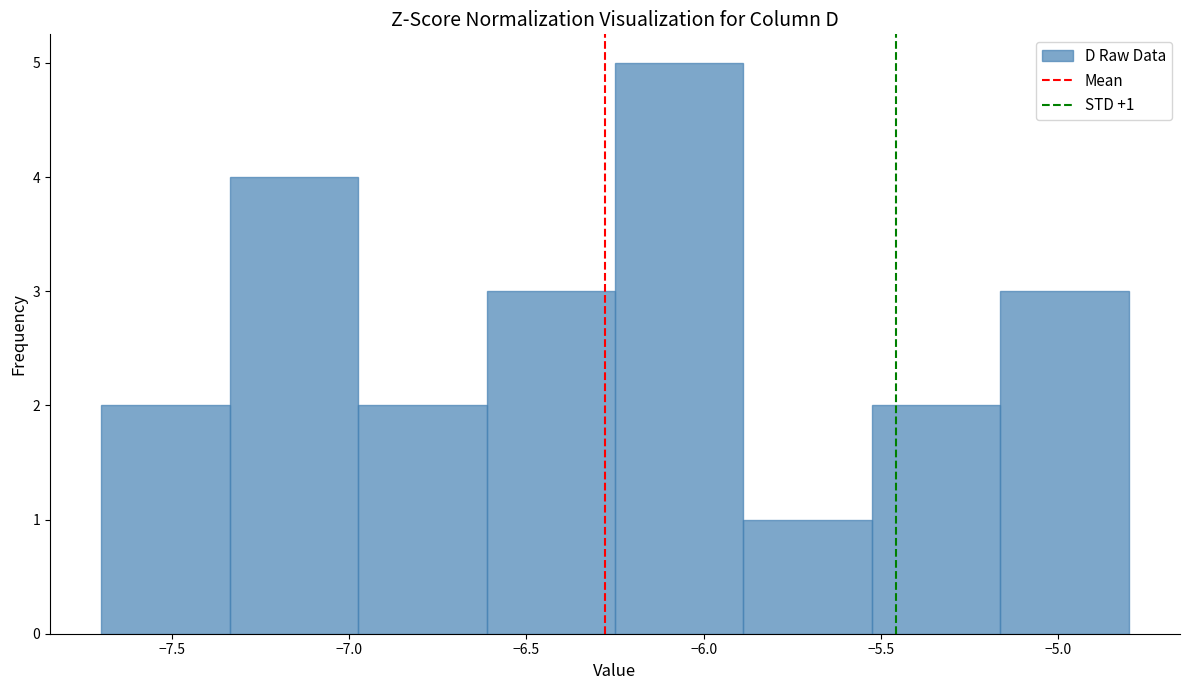

Over which range of the x-axis is the bar tallest?

-6.25 to -5.90